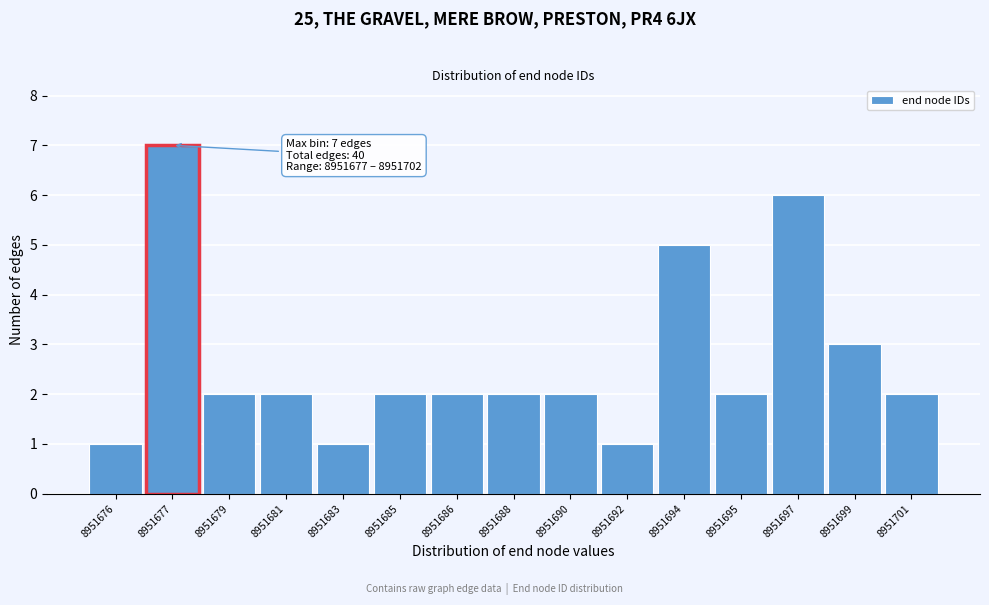

Reading left to right, extract all data points from this chart.

1	7	2	2	1	2	2	2	2	1	5	2	6	3	2